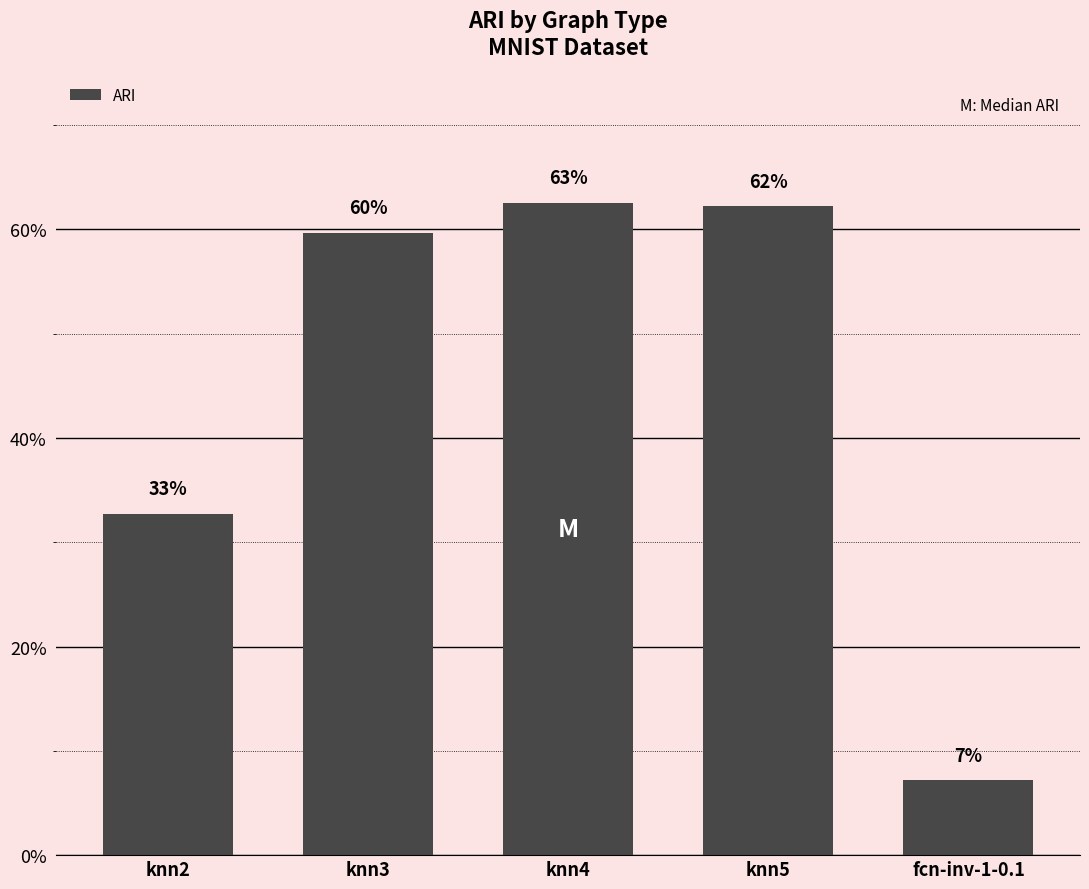

Are the bars horizontal?

No